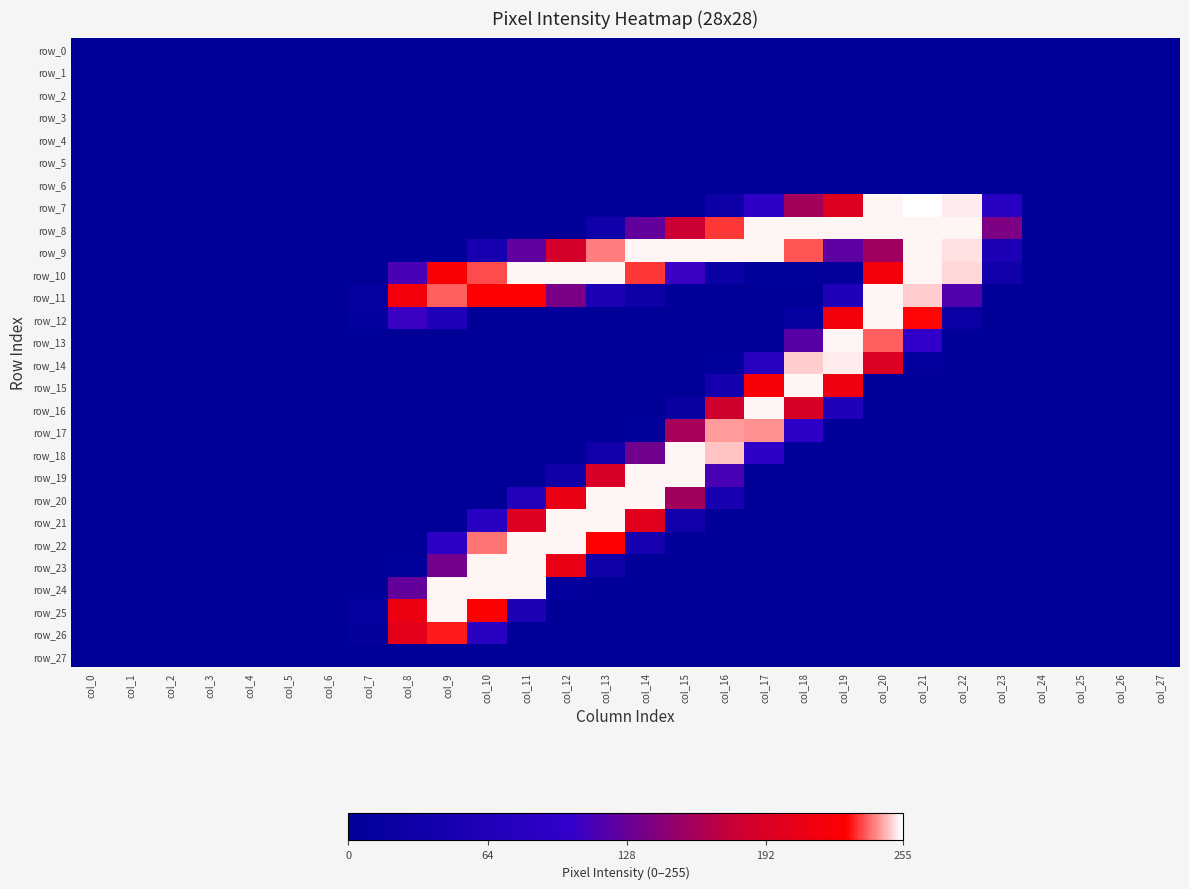

True or false: row_14 has a value of -169 at col_9.

False